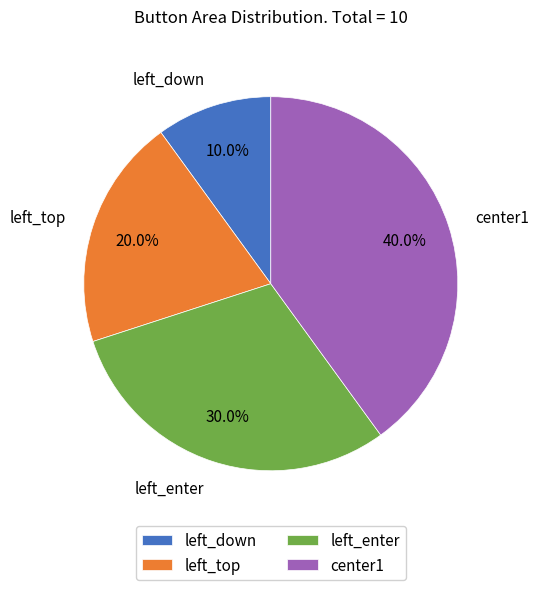

Which slice is the smallest?

left_down